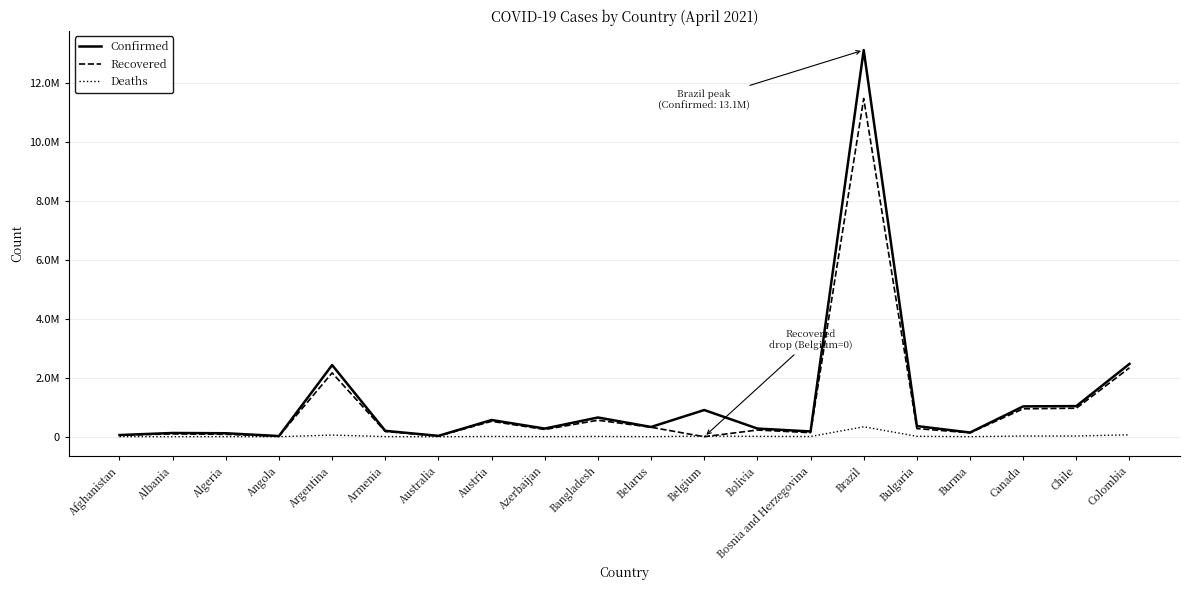

List the series in order of their overall mean, lowest first.

Deaths, Recovered, Confirmed